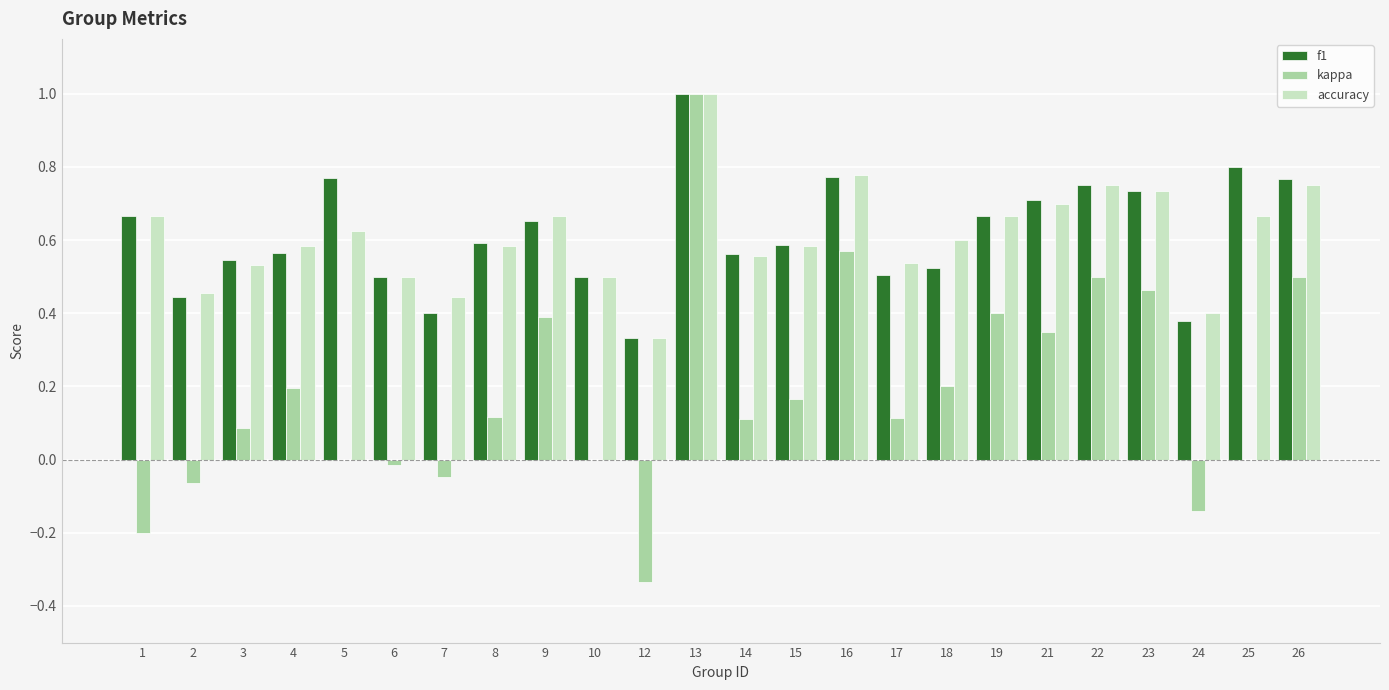

What is the sum of all accuracy values?

14.6